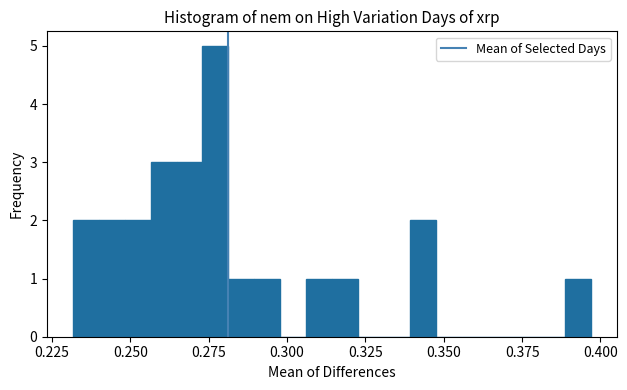

Read against the x-axis, roughly where is the centre of the tallest bar?

0.275